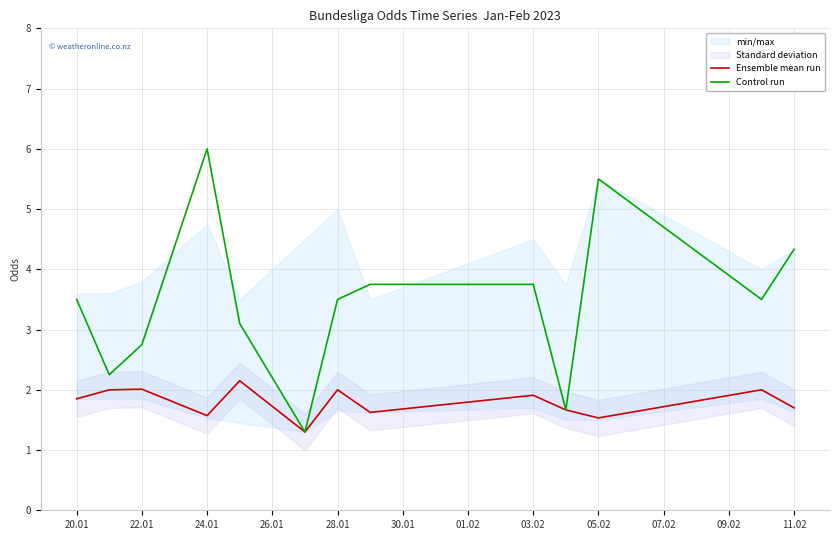

True or false: Ensemble mean run and Control run cross at least once.

False